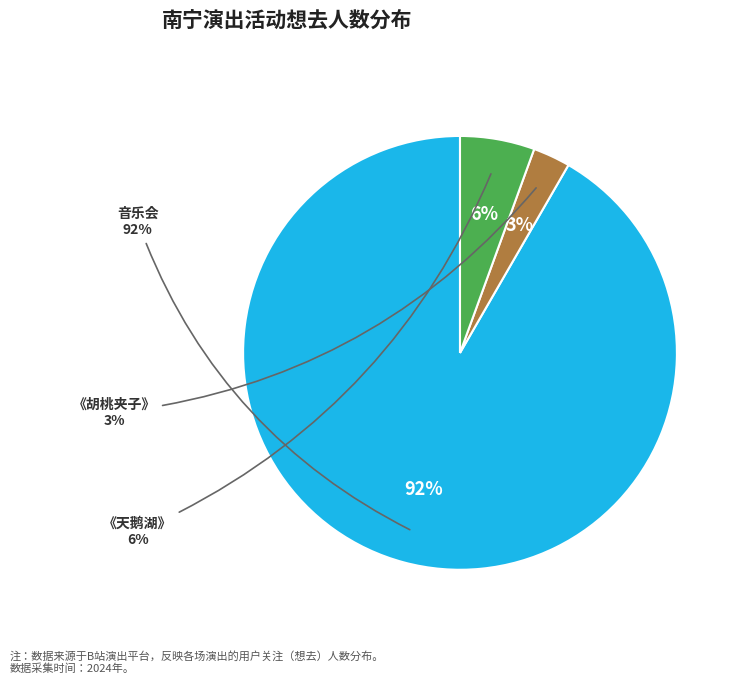

Do 南宁·限时6折|俄罗斯圣彼得堡古典芭蕾舞剧院《天鹅湖》 and 南宁·浪漫古典·百年经典世界名曲音乐会 together represent more than half of the pie?

Yes